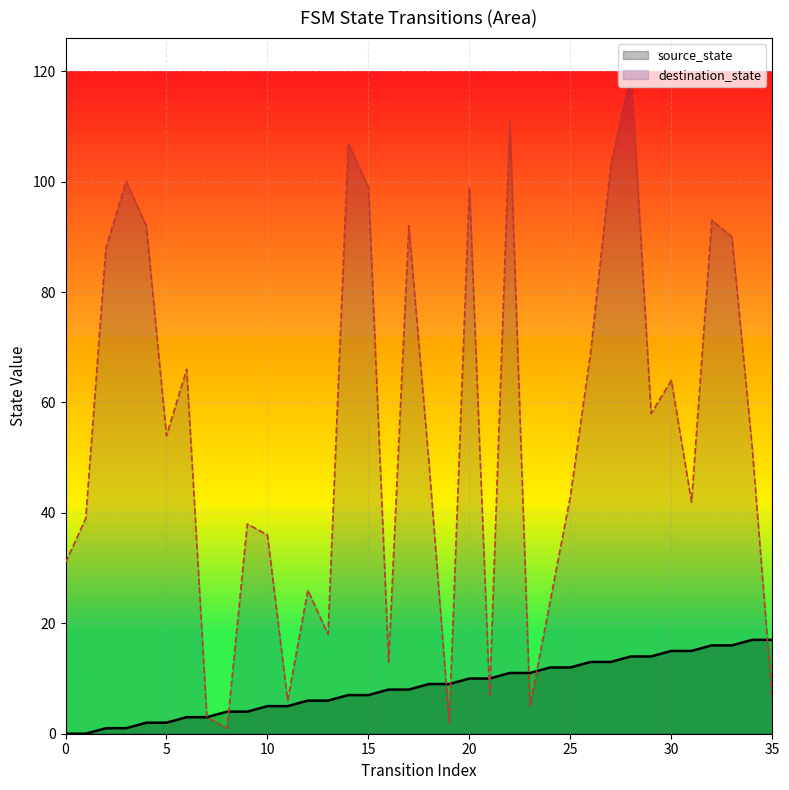

Which series has the largest total across all categories?

destination_state